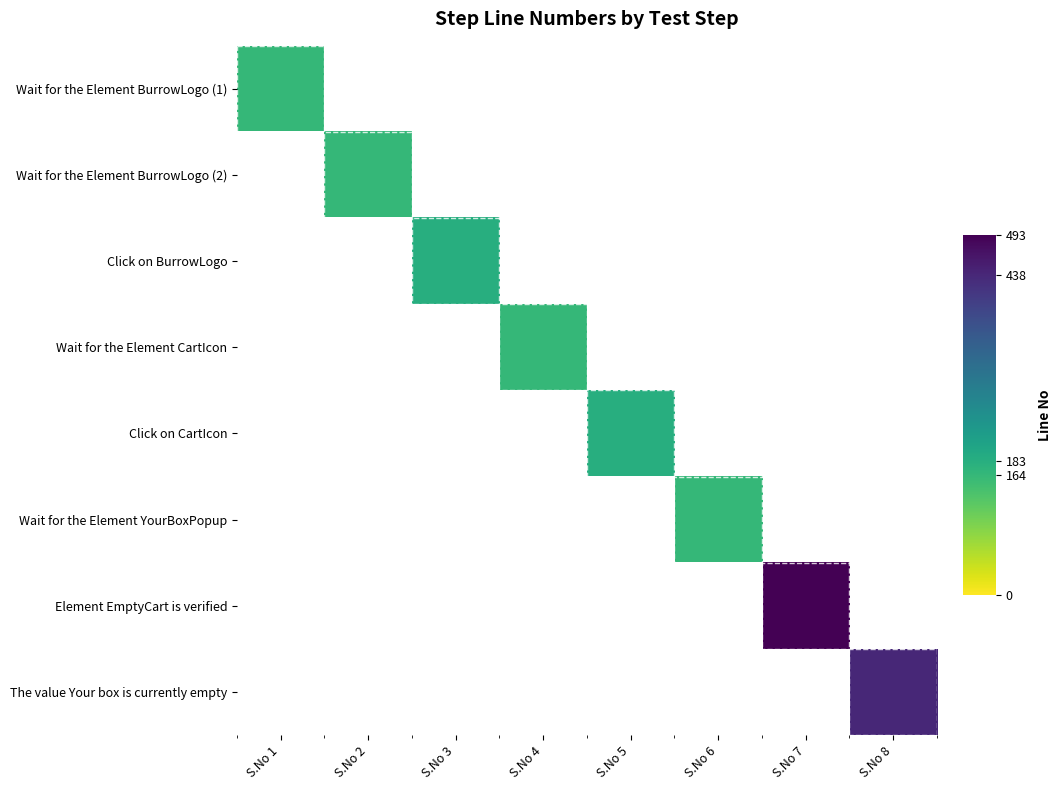

Count the number of data series in this chart.

8